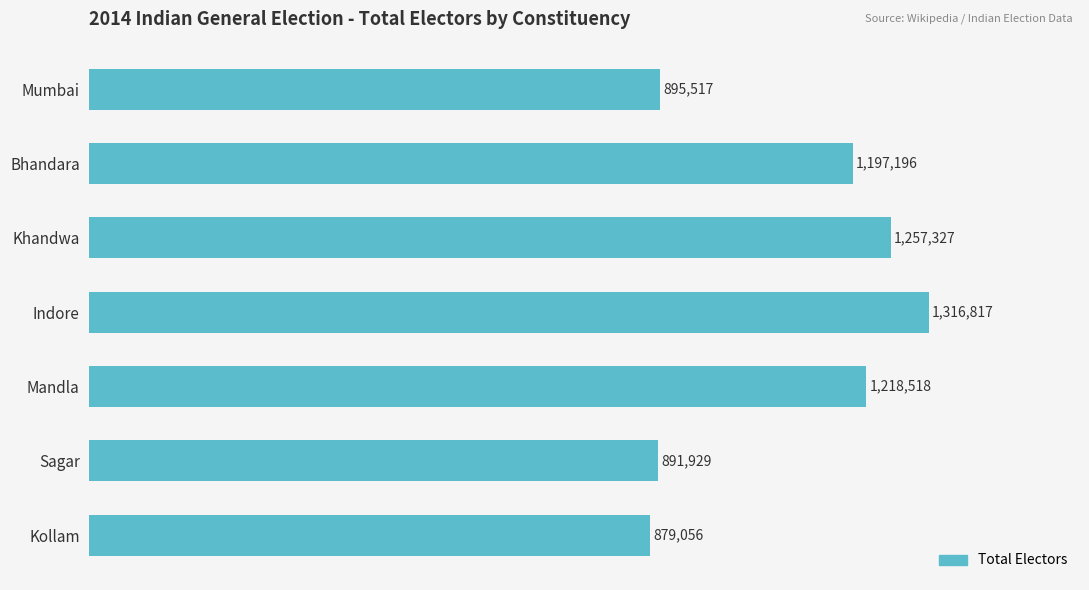

How many values exceed 1197196?

3